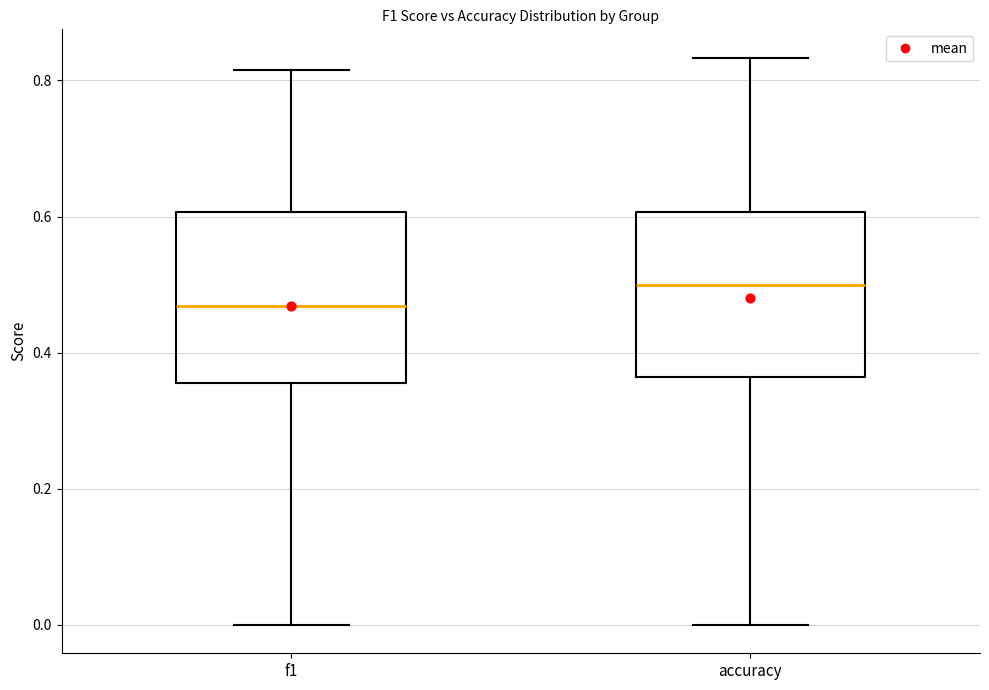

Reading left to right, read every box against the y-axis: the position of its median line, the range the box covers, and the ends of its whiskers. The values are not printed on the chart, so give them approximately, as read against the axis.

f1: median 0.46, box 0.36 to 0.60, whiskers 0.00 to 0.82
accuracy: median 0.50, box 0.36 to 0.60, whiskers 0.00 to 0.84